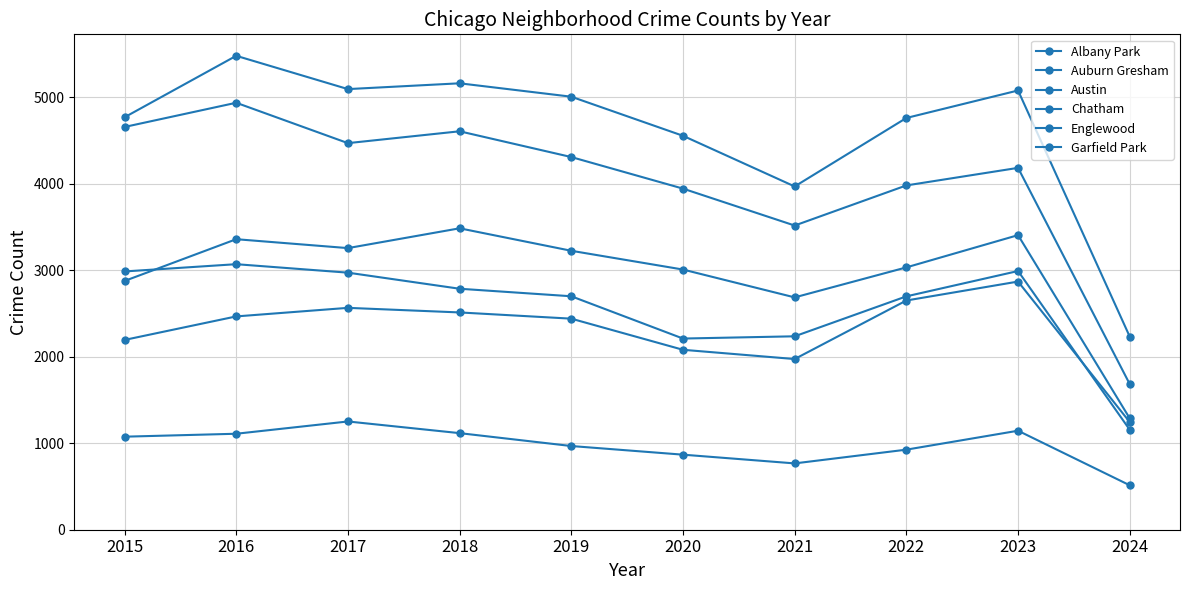

Does the chart have visible grid lines?

Yes